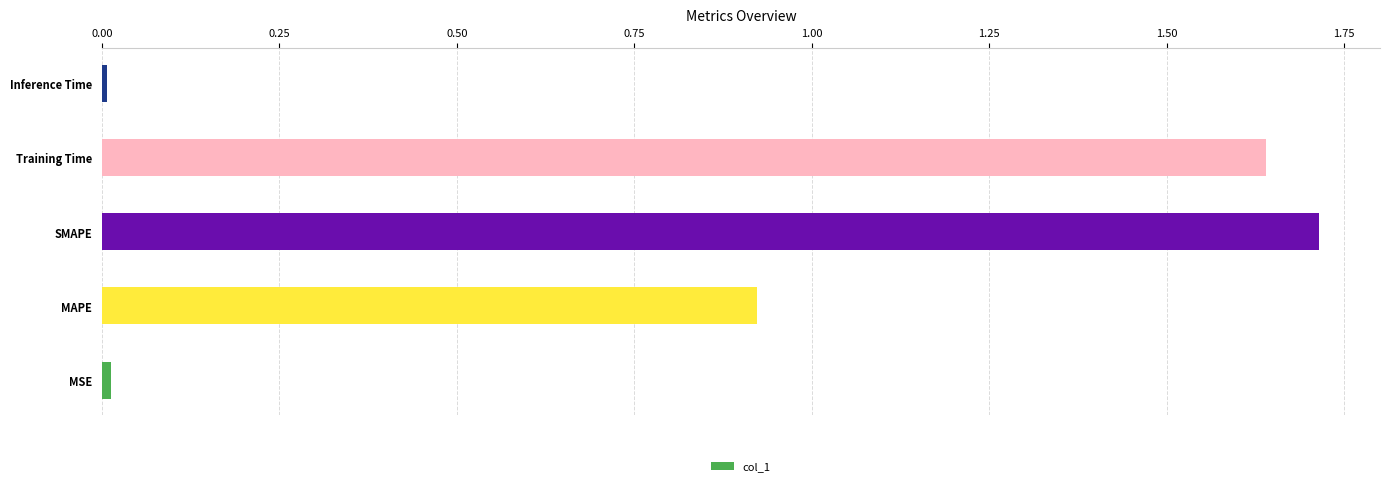

Read the value at SMAPE.

1.7